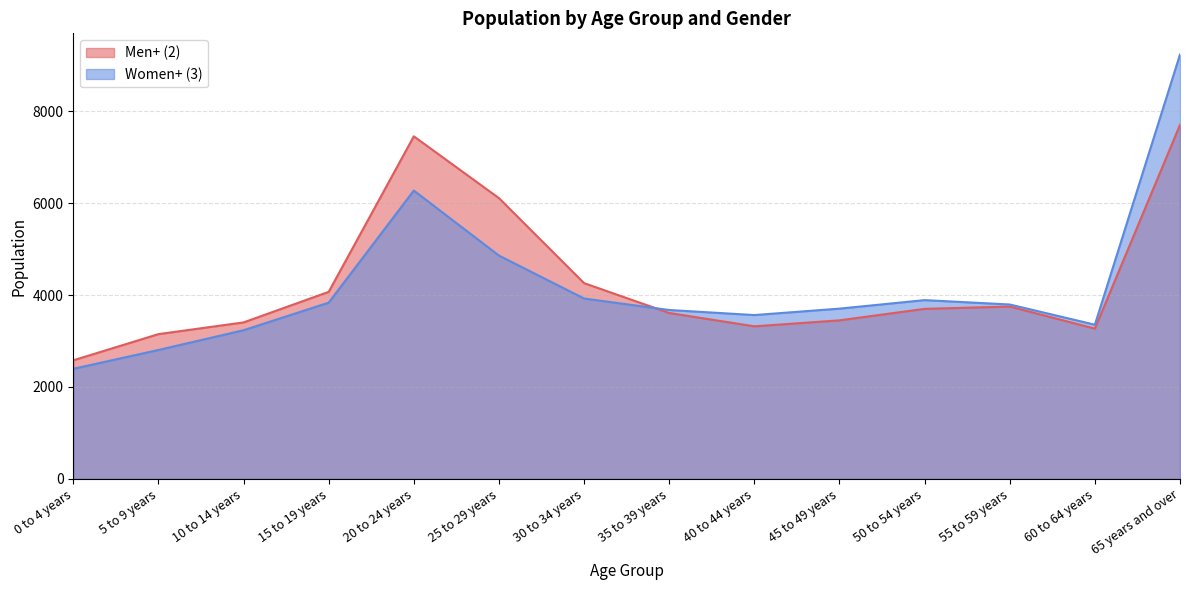

Which series changed the most between 5 to 9 years and 55 to 59 years?

Women+ (3)